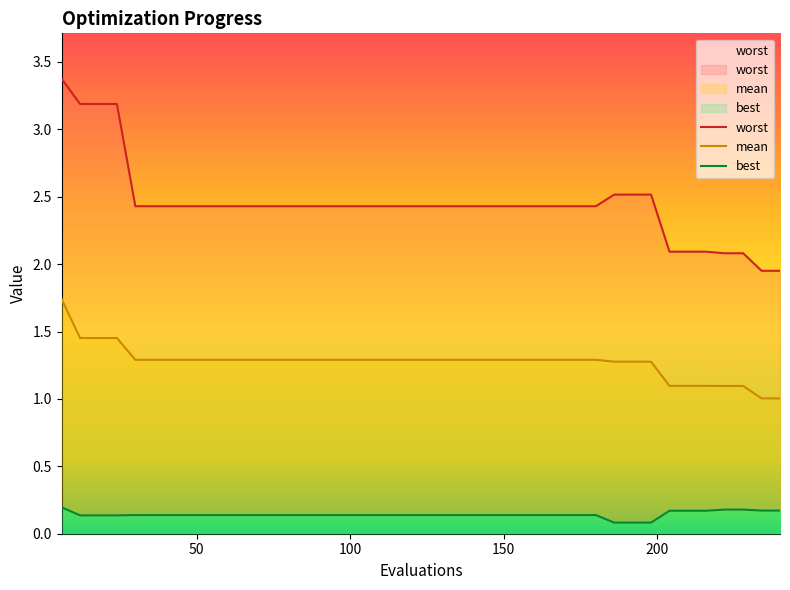

Reading left to right, transcribe all the data shown in this chart.

mean: 6=1.7	12=1.5	18=1.5	24=1.5	30=1.3	36=1.3	42=1.3	48=1.3	54=1.3	60=1.3	66=1.3	72=1.3	78=1.3	84=1.3	90=1.3	96=1.3	102=1.3	108=1.3	114=1.3	120=1.3	126=1.3	132=1.3	138=1.3	144=1.3	150=1.3	156=1.3	162=1.3	168=1.3	174=1.3	180=1.3	186=1.3	192=1.3	198=1.3	204=1.1	210=1.1	216=1.1	222=1.1	228=1.1	234=1.0	240=1.0
best: 6=0.2	12=0.1	18=0.1	24=0.1	30=0.1	36=0.1	42=0.1	48=0.1	54=0.1	60=0.1	66=0.1	72=0.1	78=0.1	84=0.1	90=0.1	96=0.1	102=0.1	108=0.1	114=0.1	120=0.1	126=0.1	132=0.1	138=0.1	144=0.1	150=0.1	156=0.1	162=0.1	168=0.1	174=0.1	180=0.1	186=0.1	192=0.1	198=0.1	204=0.2	210=0.2	216=0.2	222=0.2	228=0.2	234=0.2	240=0.2
worst: 6=3.4	12=3.2	18=3.2	24=3.2	30=2.4	36=2.4	42=2.4	48=2.4	54=2.4	60=2.4	66=2.4	72=2.4	78=2.4	84=2.4	90=2.4	96=2.4	102=2.4	108=2.4	114=2.4	120=2.4	126=2.4	132=2.4	138=2.4	144=2.4	150=2.4	156=2.4	162=2.4	168=2.4	174=2.4	180=2.4	186=2.5	192=2.5	198=2.5	204=2.1	210=2.1	216=2.1	222=2.1	228=2.1	234=2.0	240=2.0